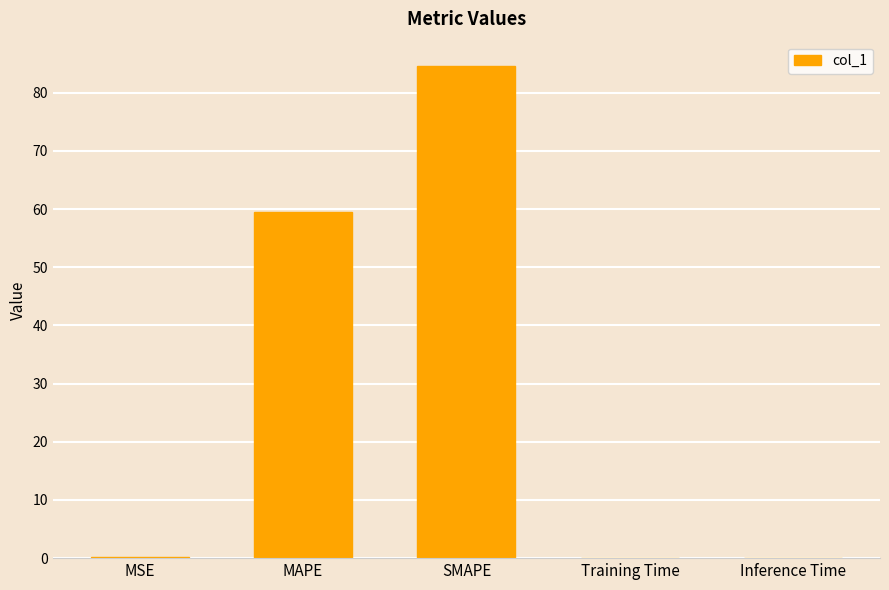

What is the change in value from SMAPE to Inference Time?

-84.5